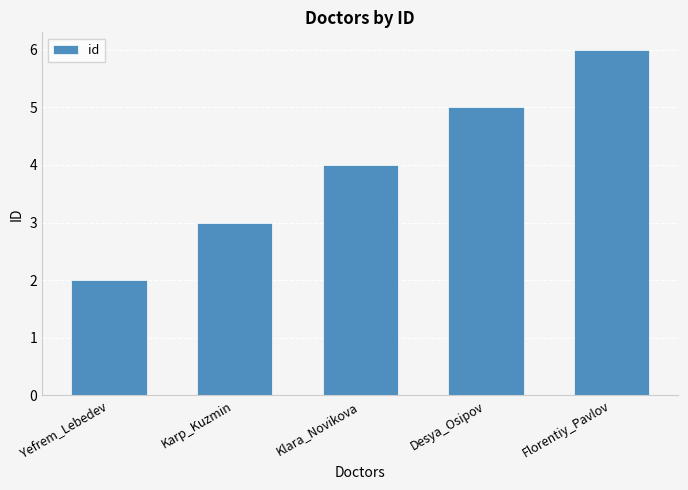

What is the difference between the maximum and minimum values?

4